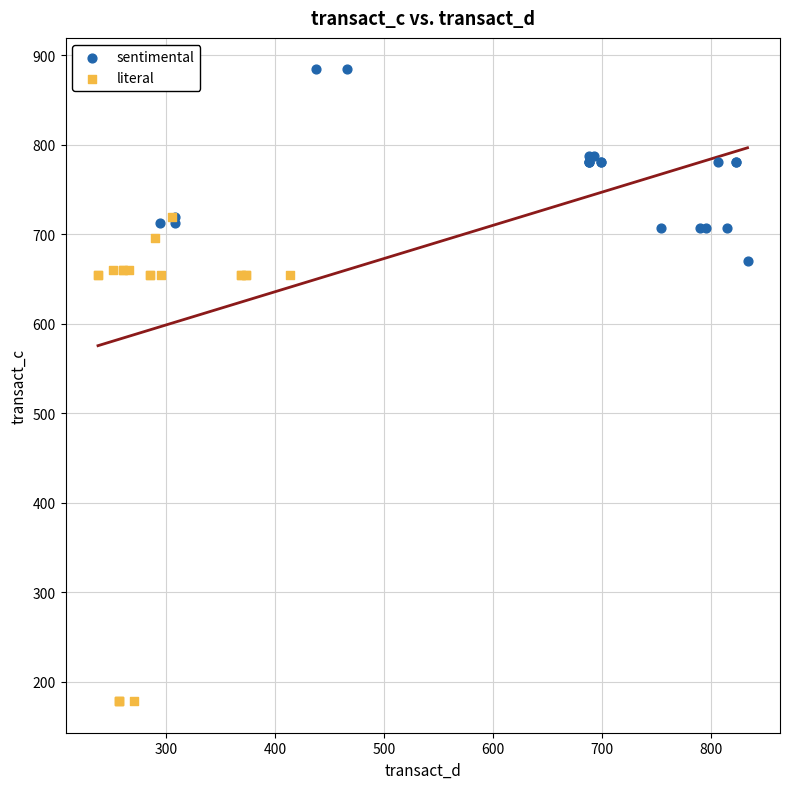

Which series contains the highest Y value?

sentimental